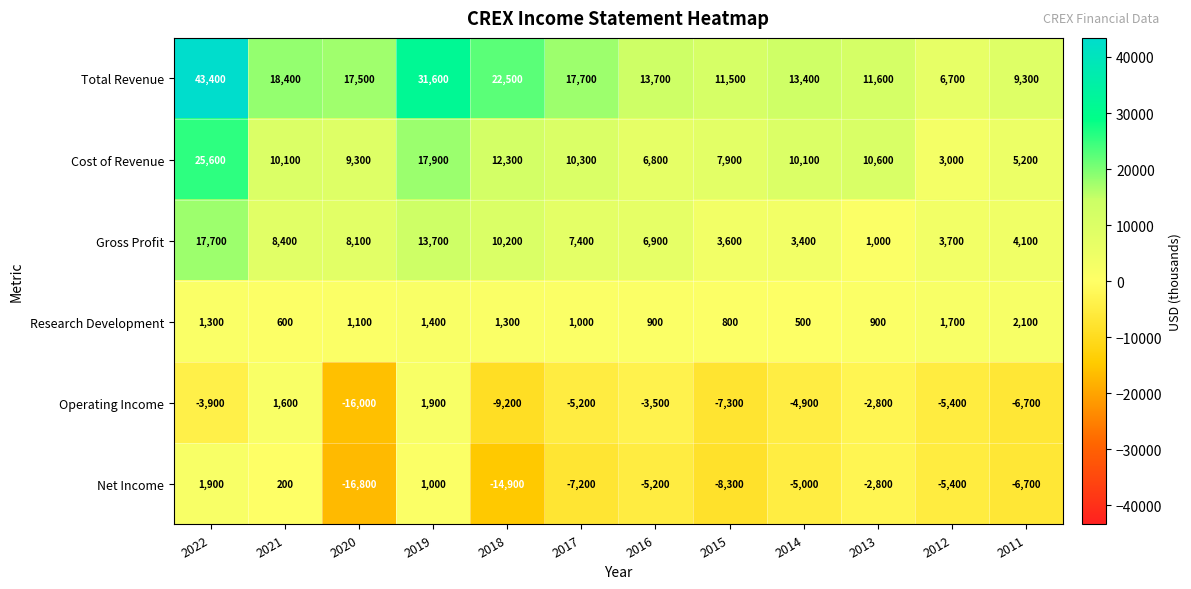

Which series changed the most between 2018 and 2012?

Total Revenue